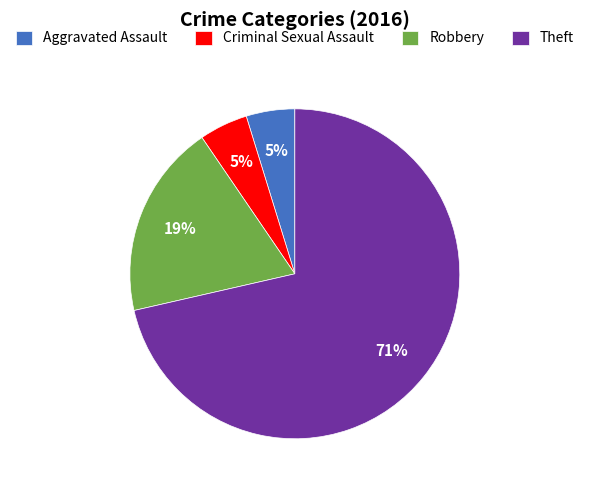

True or false: Theft accounts for 71% of the total.

True